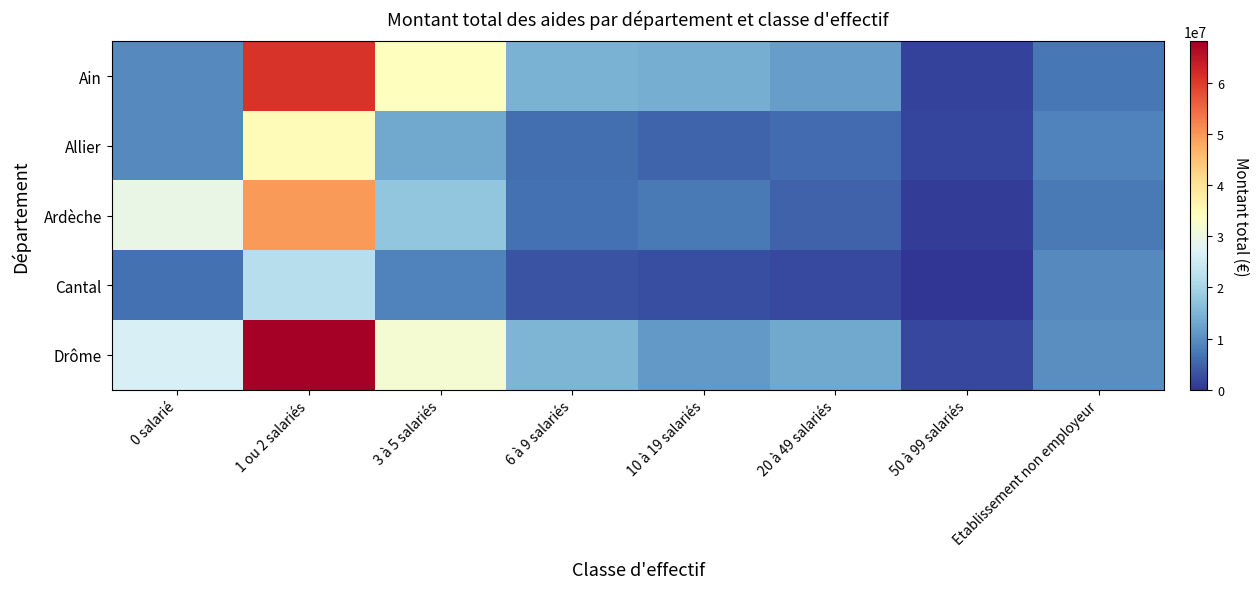

Reading left to right, transcribe all the data shown in this chart.

Ain: 0 salarié=9340838	1 ou 2 salariés=60731446	3 à 5 salariés=34260052	6 à 9 salariés=14517710	10 à 19 salariés=14042855	20 à 49 salariés=11770203	50 à 99 salariés=1563479	Etablissement non employeur=7390394
Allier: 0 salarié=9540304	1 ou 2 salariés=34865073	3 à 5 salariés=13159311	6 à 9 salariés=6322175	10 à 19 salariés=5259039	20 à 49 salariés=5866705	50 à 99 salariés=1703125	Etablissement non employeur=8594672
Ardèche: 0 salarié=29372781	1 ou 2 salariés=49643507	3 à 5 salariés=17321489	6 à 9 salariés=6517054	10 à 19 salariés=7557130	20 à 49 salariés=5037613	50 à 99 salariés=847438	Etablissement non employeur=7553627
Cantal: 0 salarié=6473473	1 ou 2 salariés=21934231	3 à 5 salariés=8539487	6 à 9 salariés=3433880	10 à 19 salariés=2923763	20 à 49 salariés=2299948	50 à 99 salariés=0	Etablissement non employeur=9382101
Drôme: 0 salarié=26433949	1 ou 2 salariés=68118462	3 à 5 salariés=31717184	6 à 9 salariés=15077374	10 à 19 salariés=11316574	20 à 49 salariés=13242885	50 à 99 salariés=2118076	Etablissement non employeur=10019071